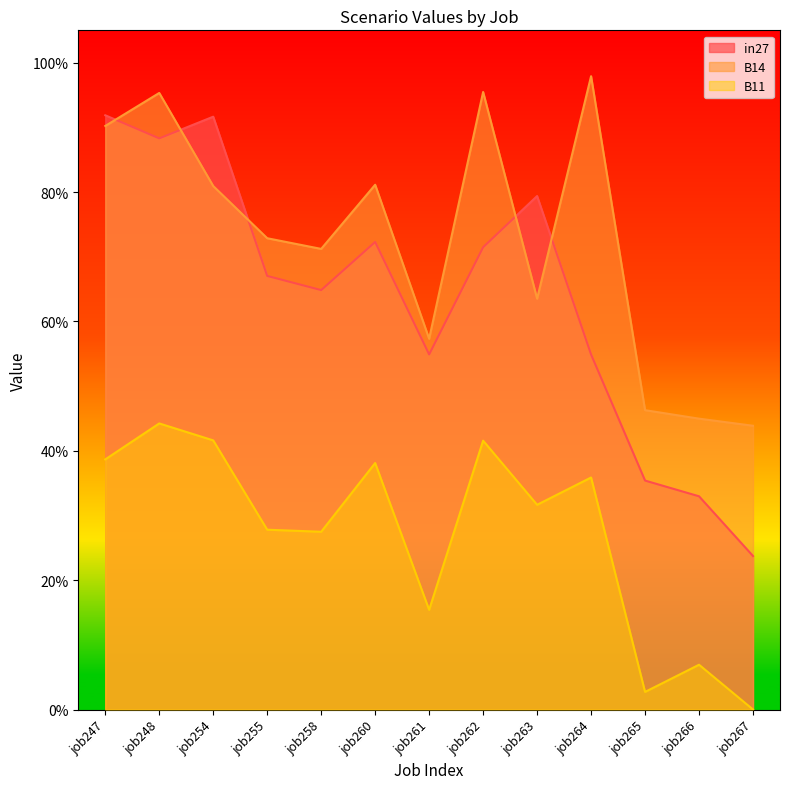

True or false: in27 has a value of 0.9 at job254.

True